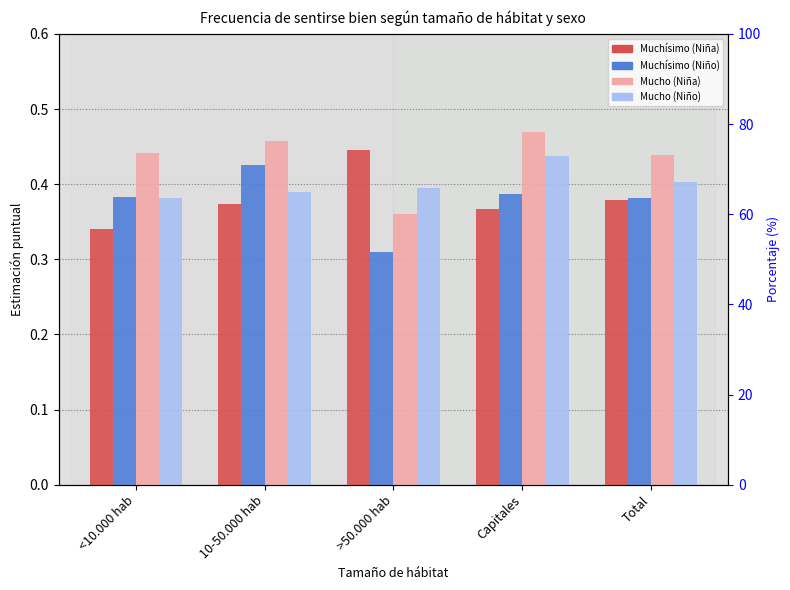

What is the approximate value of Mucho (Niño) at 10-50.000 hab?

0.4